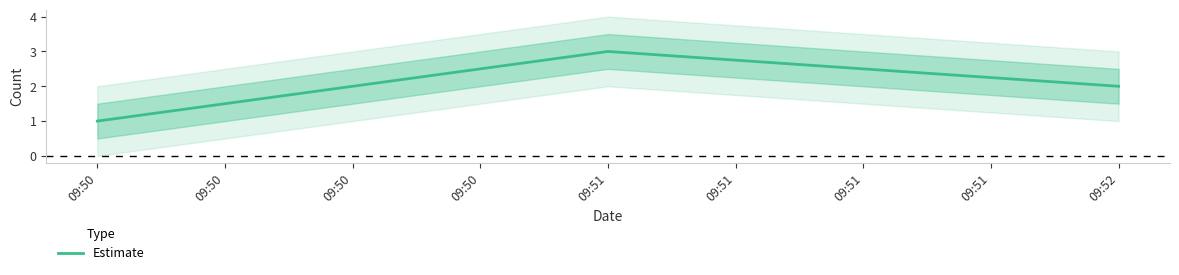

At which label does Estimate reach its minimum?

09:50